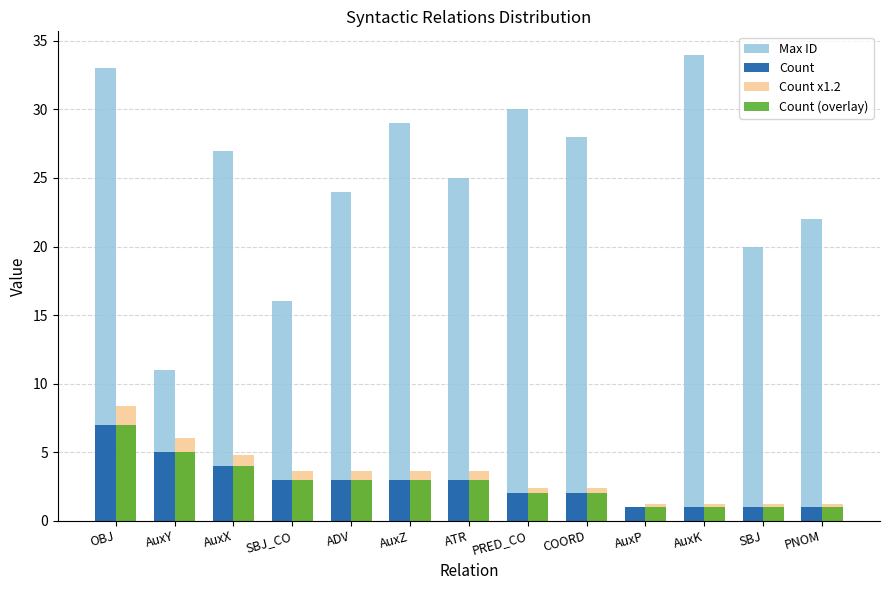

What is the sum of the Max ID values at SBJ_CO and SBJ?

36.0